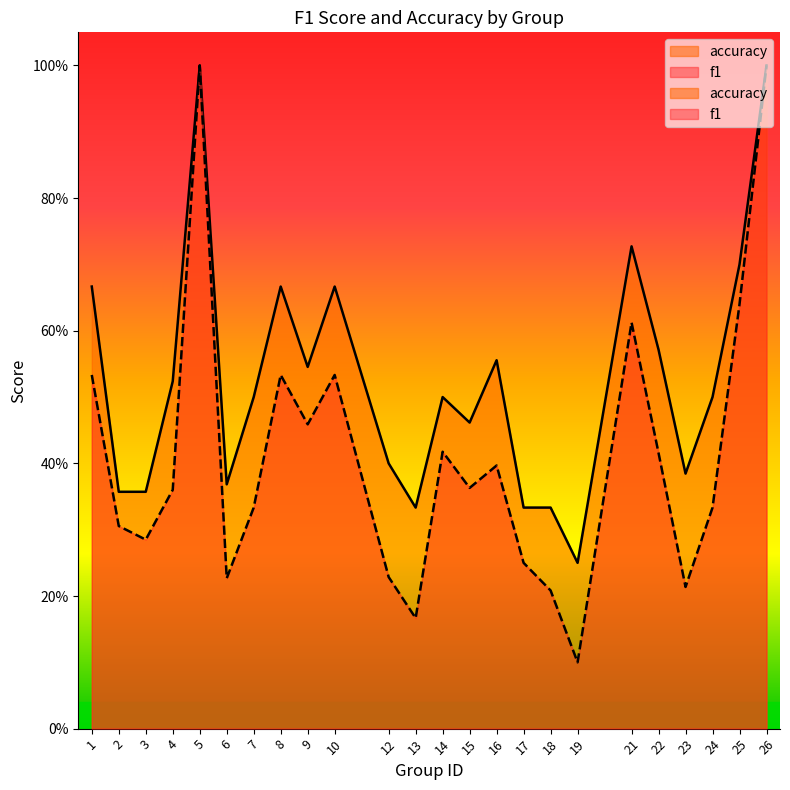

How many interior local valleys does the accuracy series have?

6